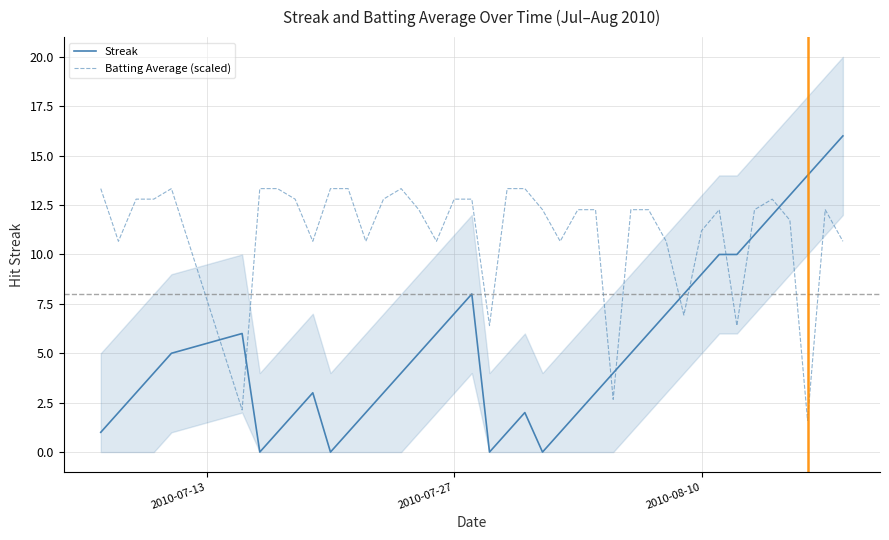

How many lines are shown in the chart?

2